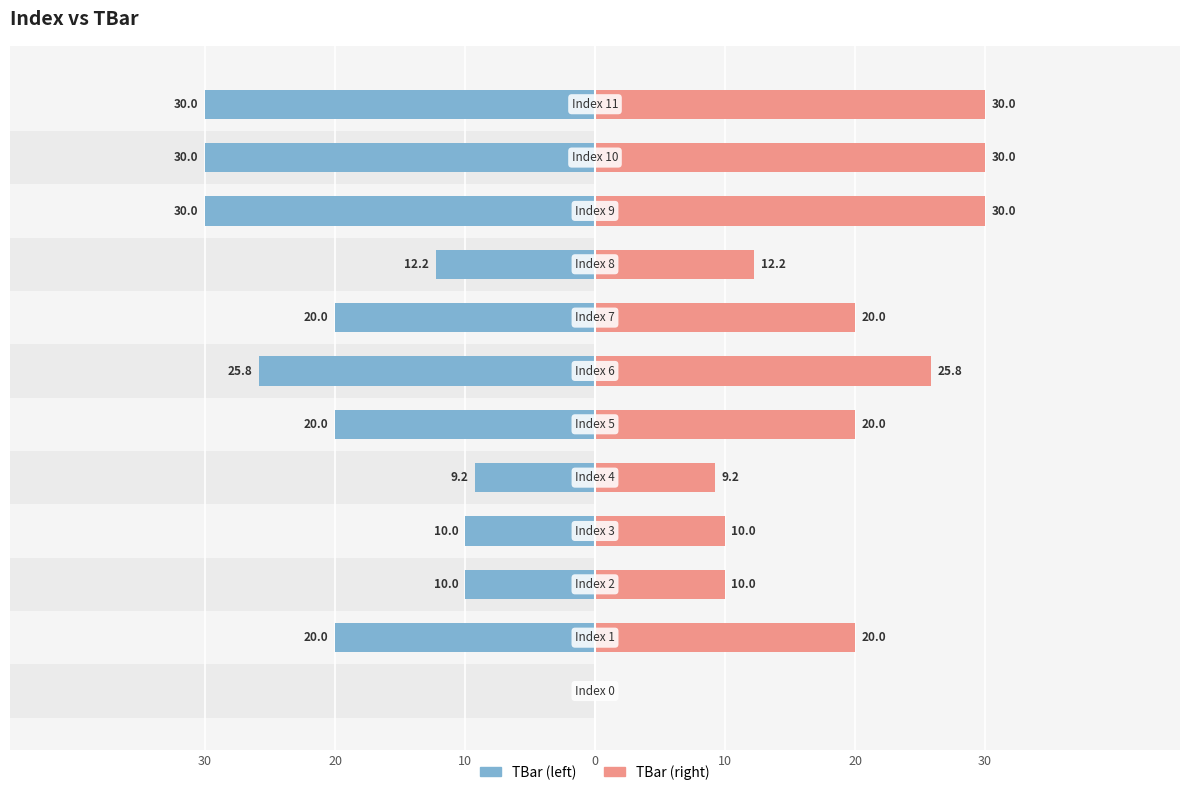

What is the value of the TBar (left) bar at the 12th from the left?

-30.0